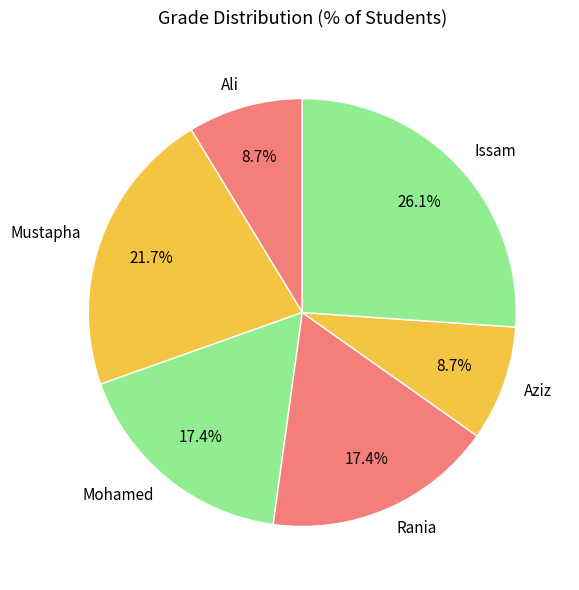

To the nearest percent, what portion does Mustapha represent?

22%